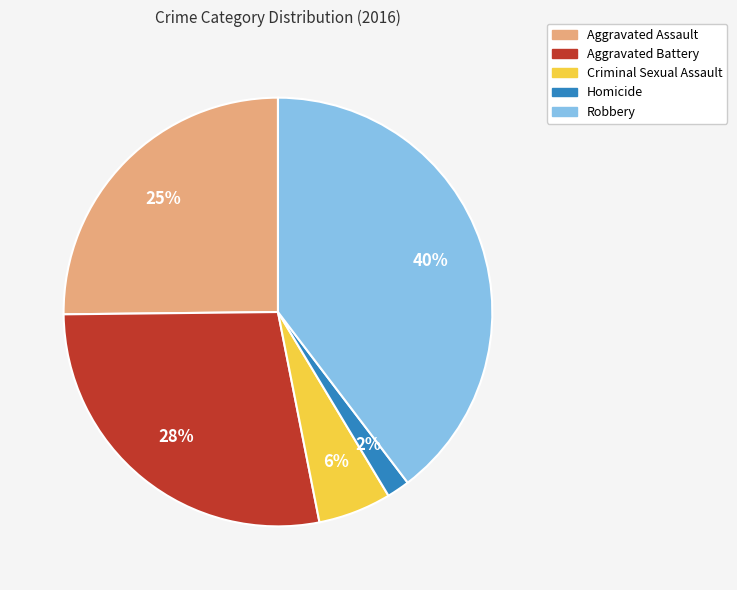

Is Robbery the majority of the pie?

No